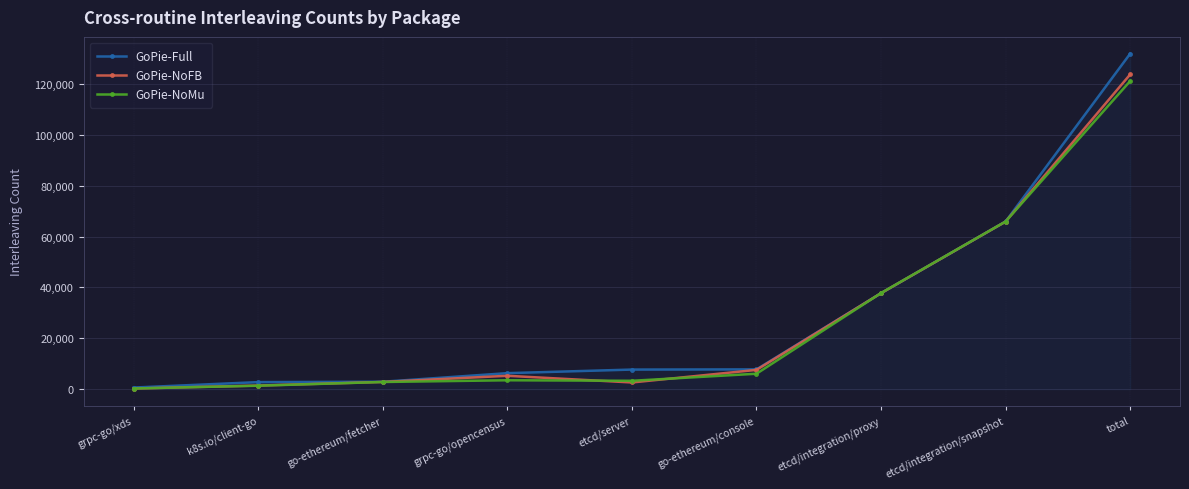

What is the approximate value of GoPie-NoFB at grpc-go/xds, to the nearest 100?

300